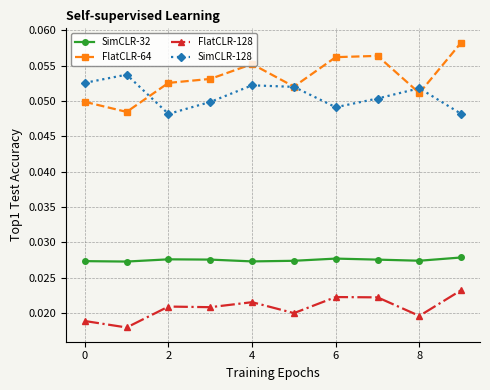

True or false: FlatCLR-128 and FlatCLR-64 cross at least once.

False